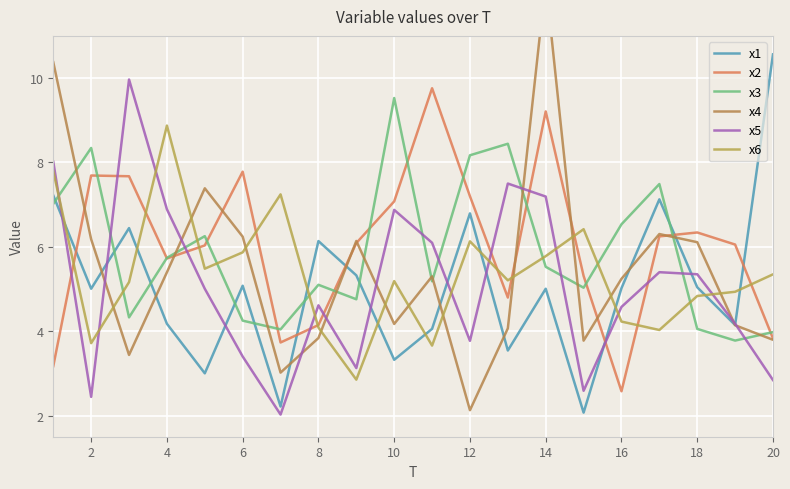

After their last crossing, which series has the higher values: x1 or x4?

x1